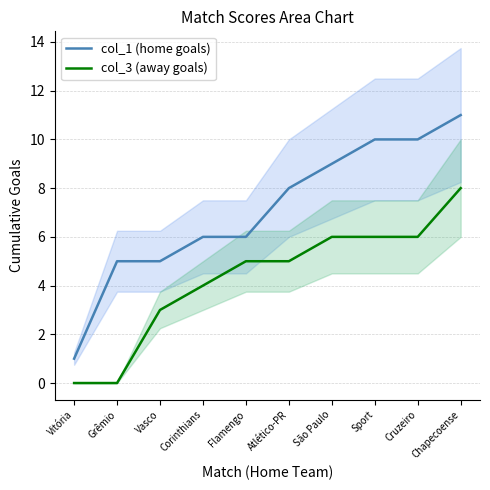

What is the approximate value of col_3 (away goals) at Corinthians?

4